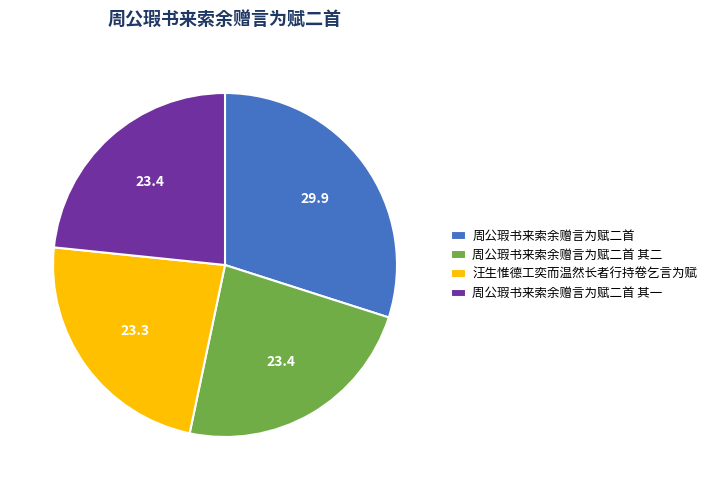

Is there any slice that represents more than half of the pie?

No